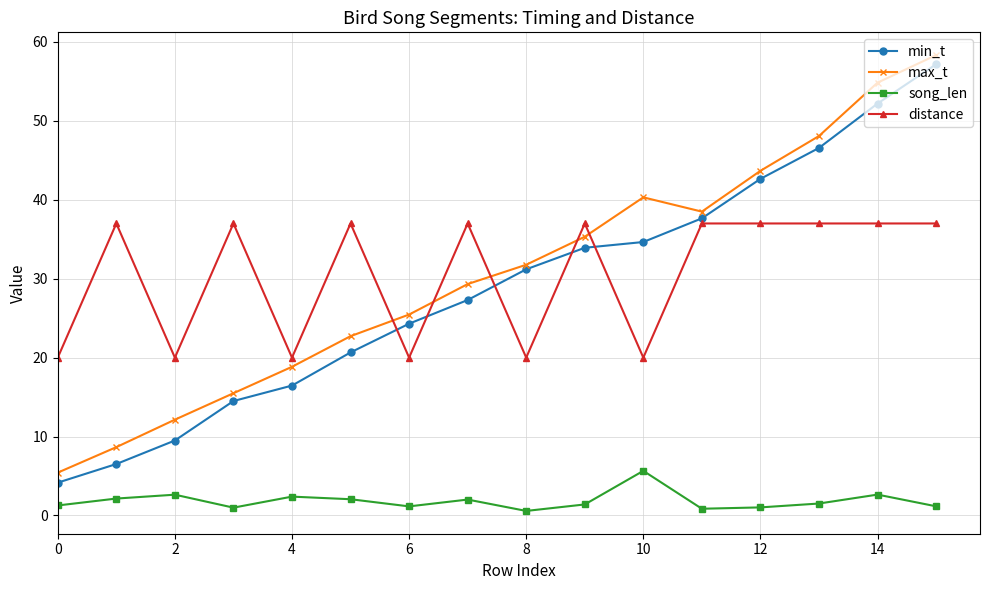

True or false: song_len and max_t cross at least once.

False